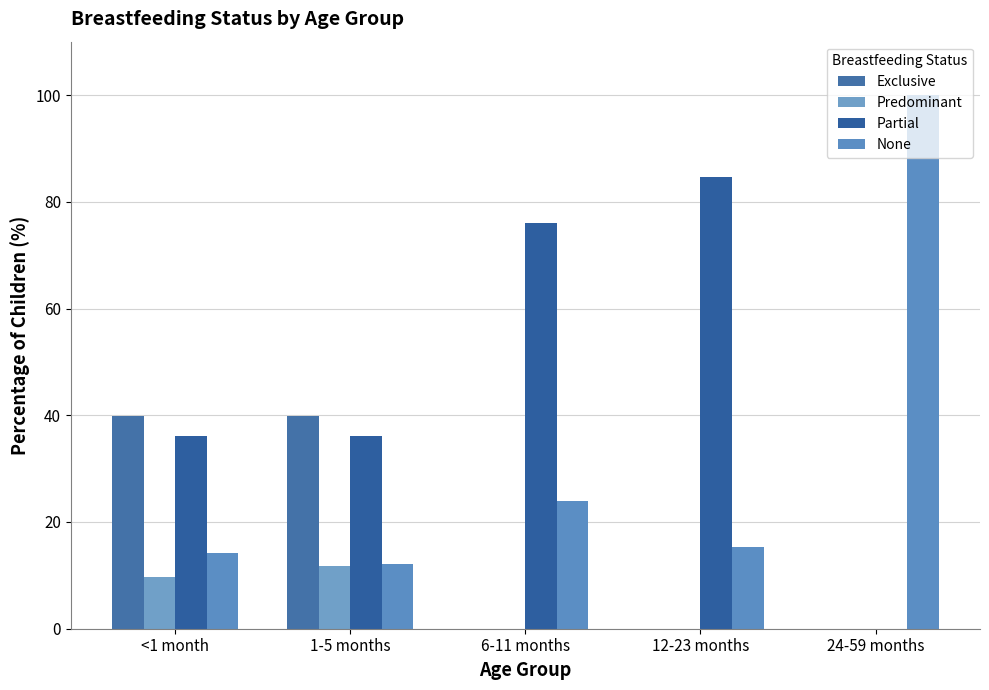

List the series in order of their overall mean, lowest first.

Predominant, Exclusive, None, Partial